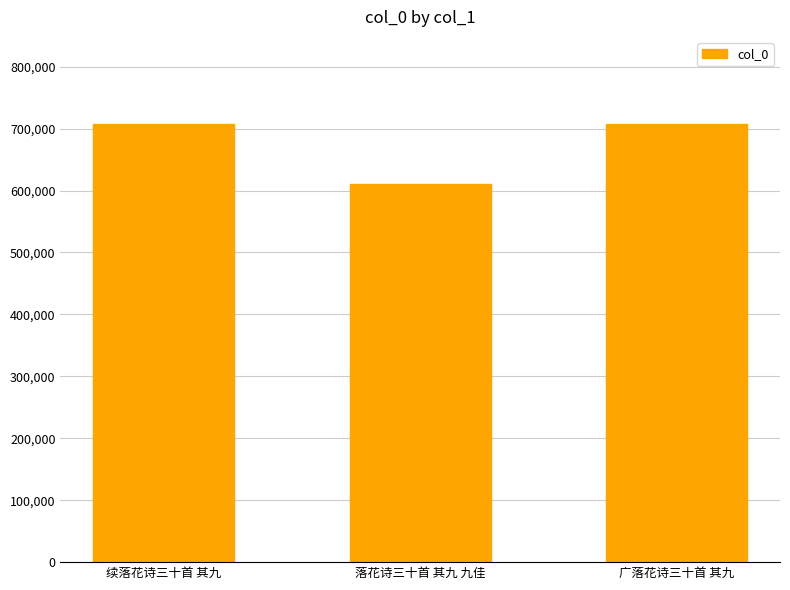

What is the approximate value at 续落花诗三十首 其九?

706743